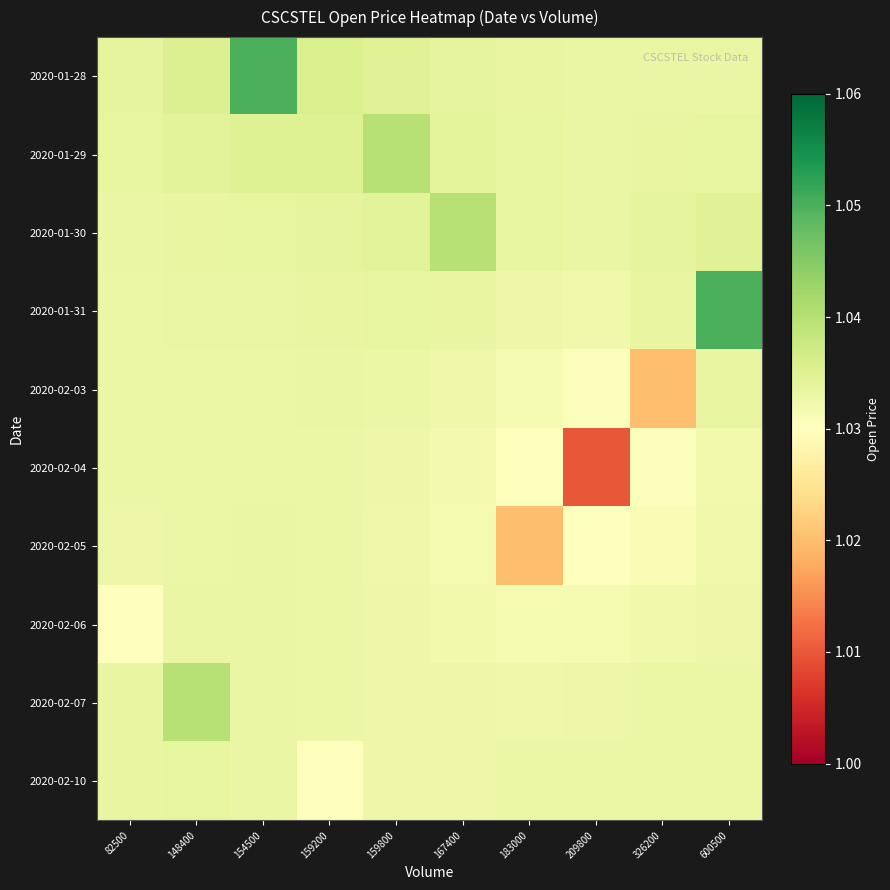

At which category is the sum across all series the highest?

154500